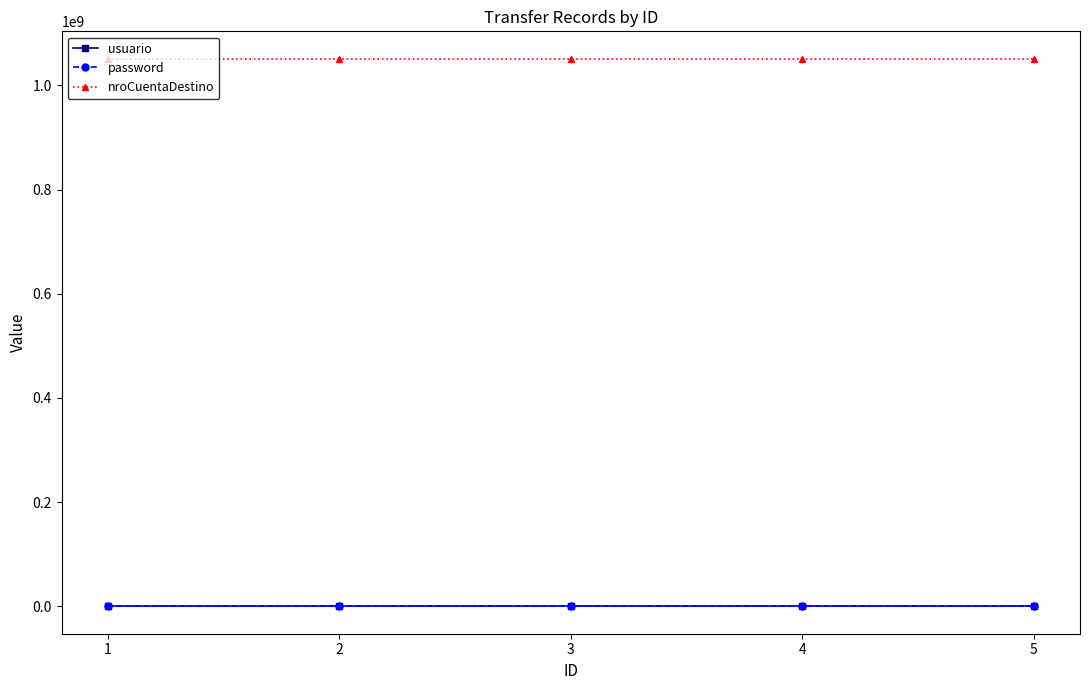

How many data points does each series have?

5